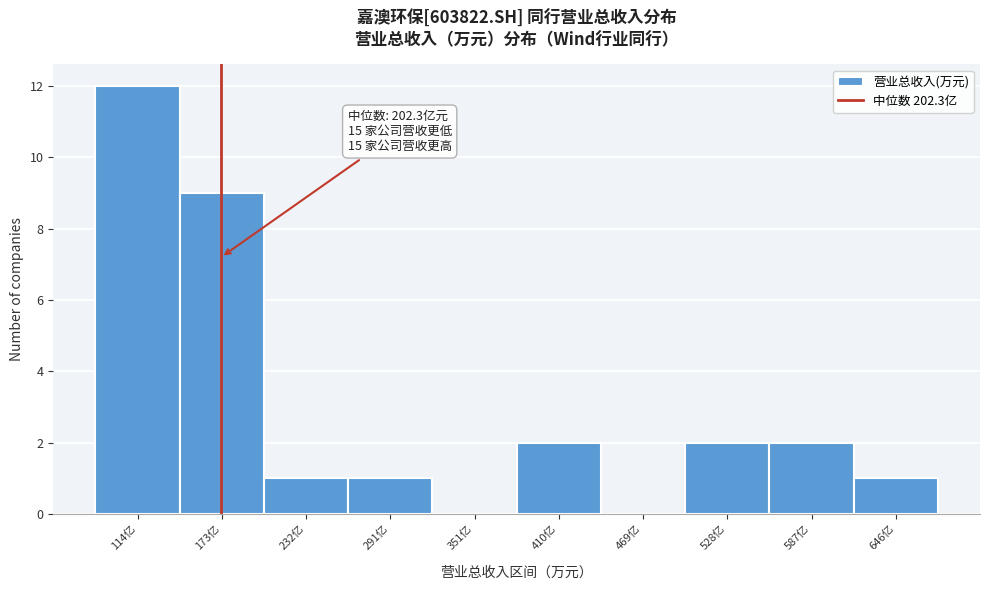

Reading left to right, transcribe all the data shown in this chart.

114亿=12	173亿=9	232亿=1	291亿=1	351亿=0	410亿=2	469亿=0	528亿=2	587亿=2	646亿=1